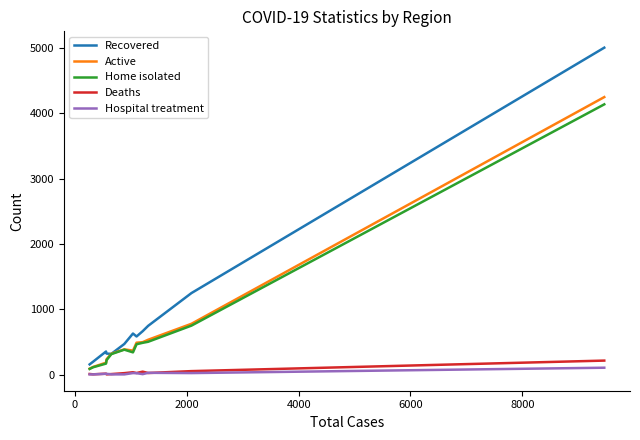

Does the chart have visible grid lines?

No